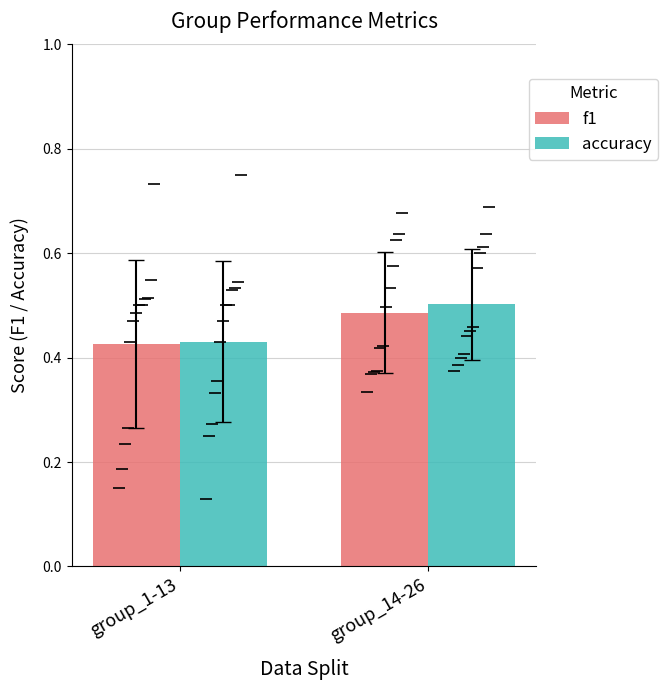

What is the difference between the maximum and minimum values in the f1 series?

0.1